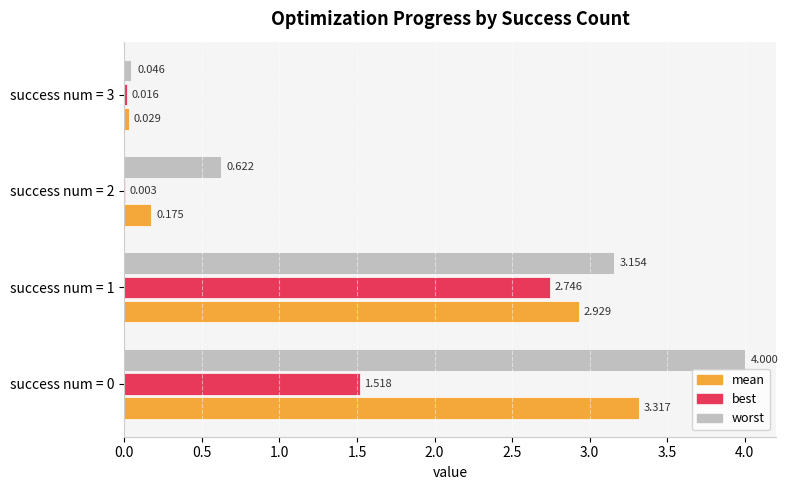

Which series has the largest total across all categories?

worst